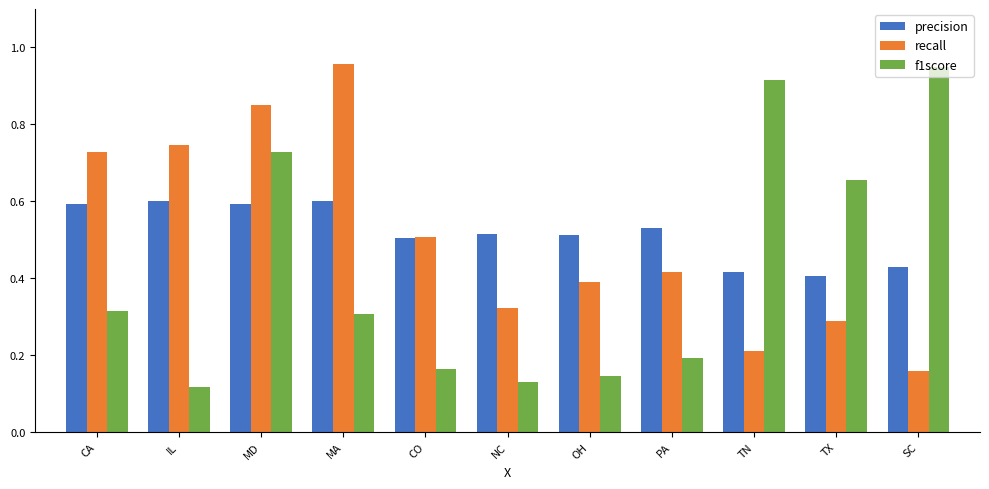

Which series changed the most between NC and TX?

f1score